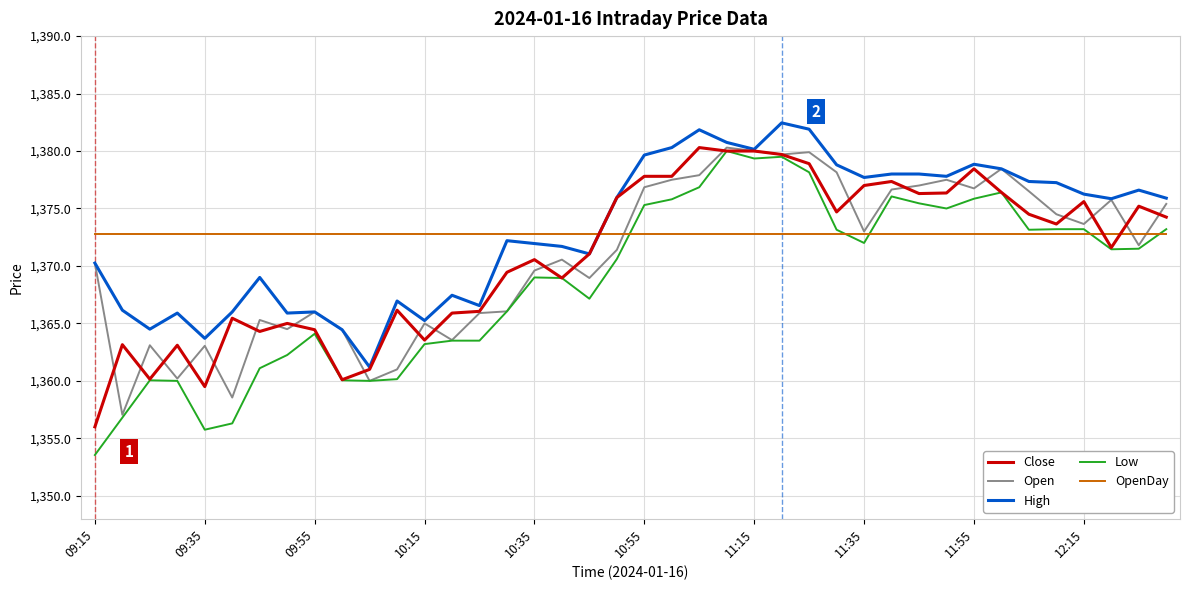

True or false: Open has more than 0 interior local peaks.

True